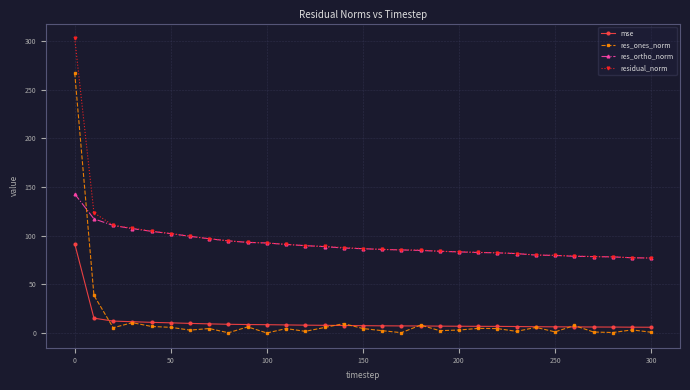

What is the minimum value for residual_norm?

77.1